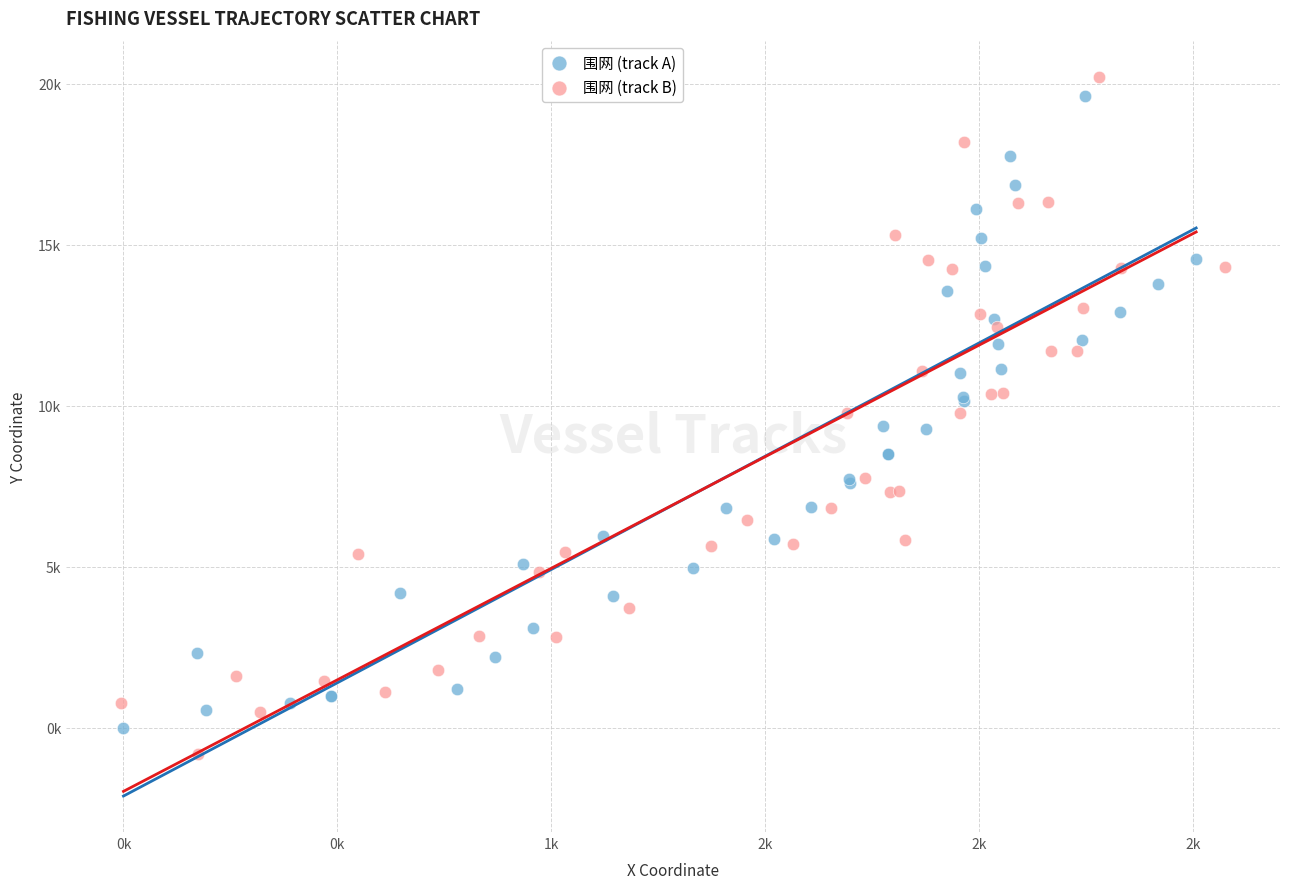

Which series reaches the minimum Y coordinate?

围网 (track B)